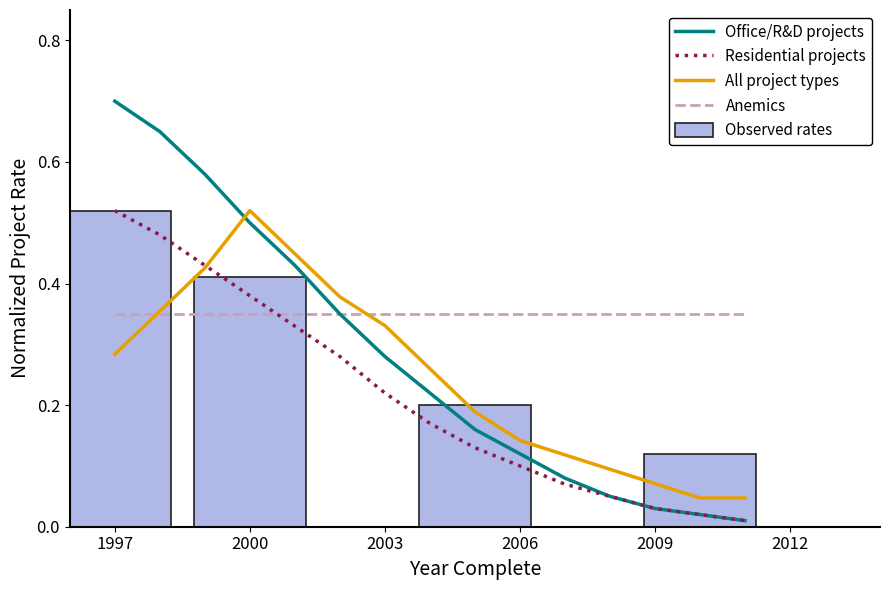

Is the value of Office/R&D GFA (normalized) at 1999 greater than the value of Residential Units (normalized) at 2010?

Yes